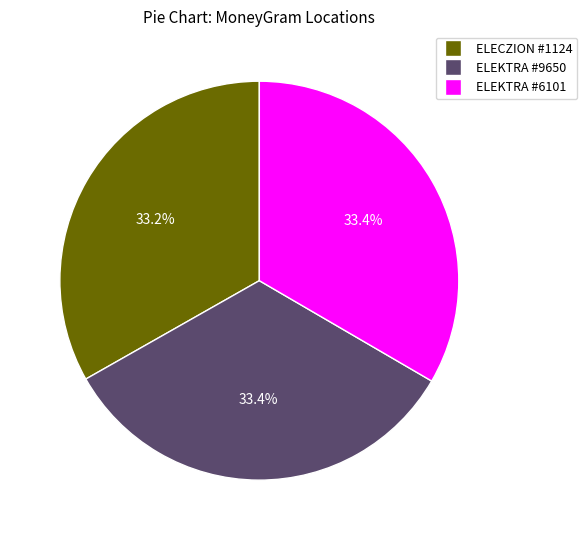

Is there any slice that represents more than half of the pie?

No